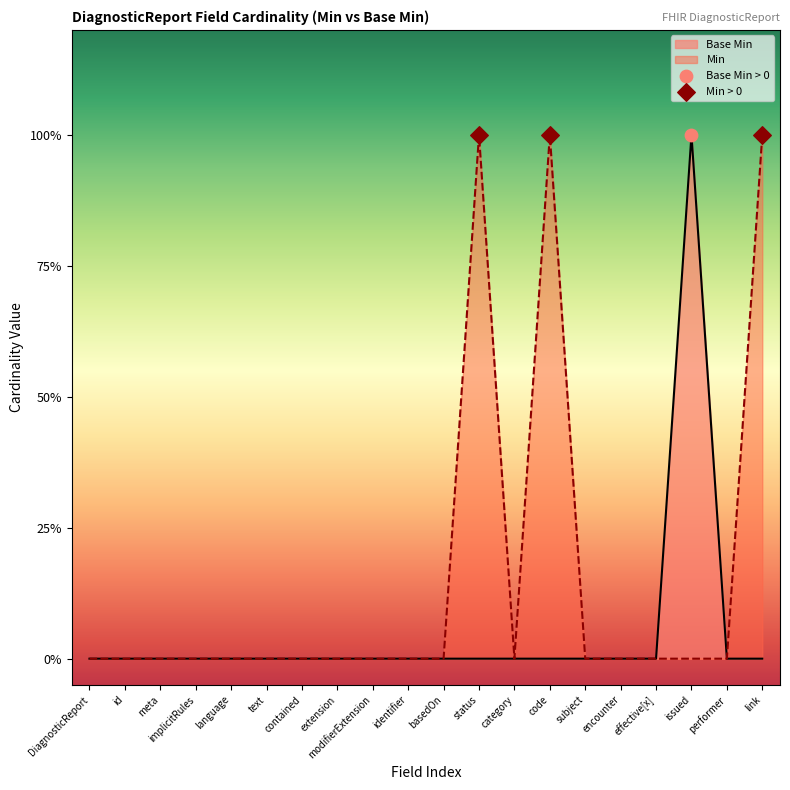

Which has a higher value, performer or subject?

performer